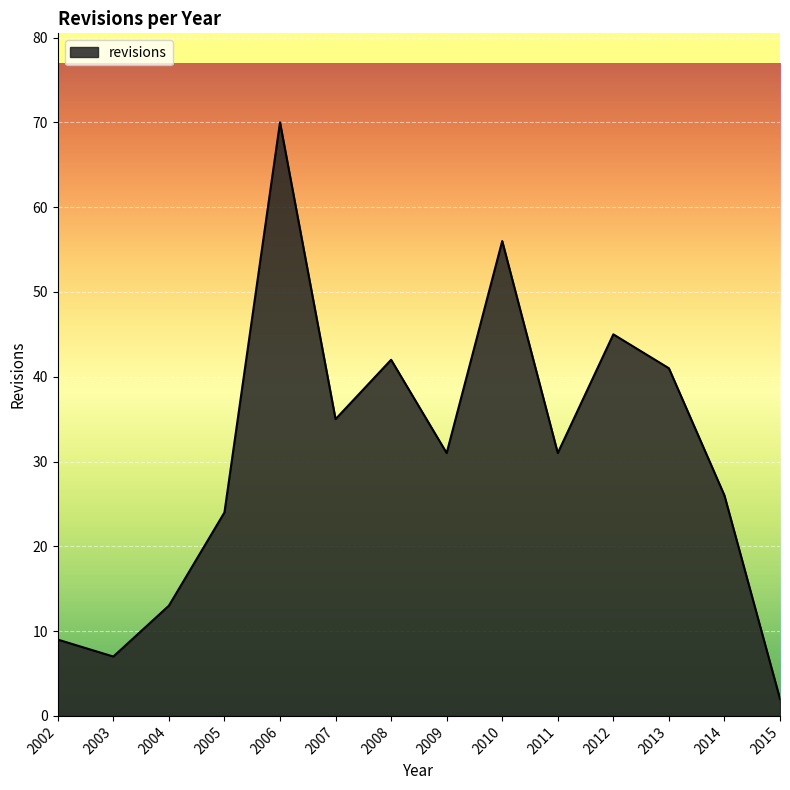

Where is the first local minimum?

2003